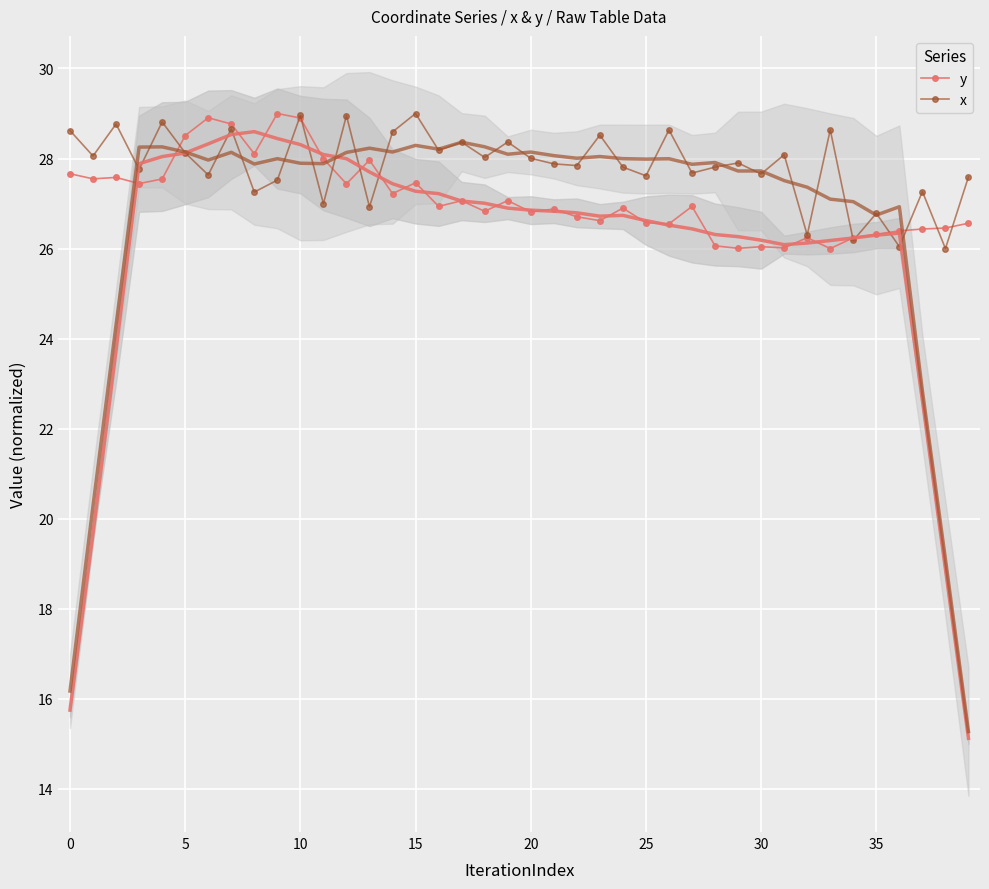

How many intersections are there between x and y?

12